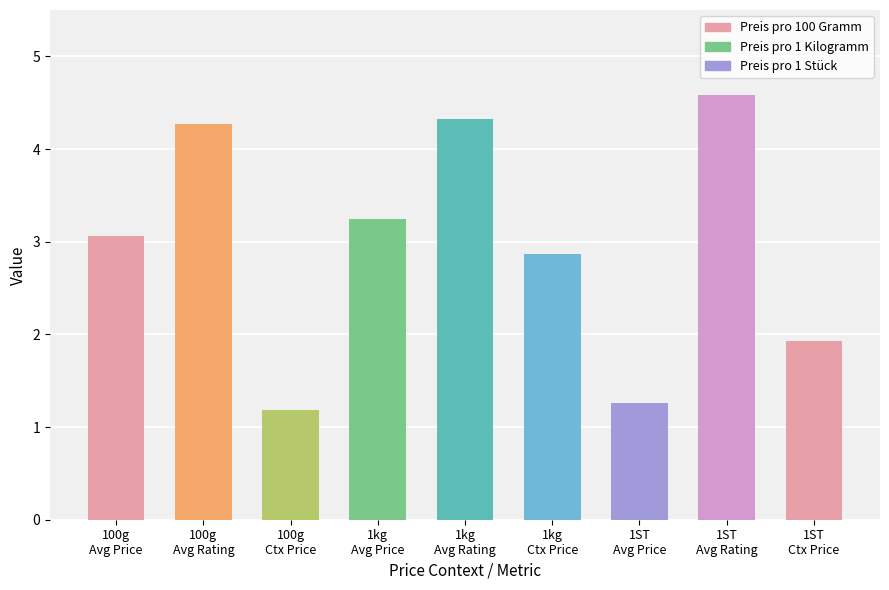

What is the difference between the maximum and second lowest values?

3.3